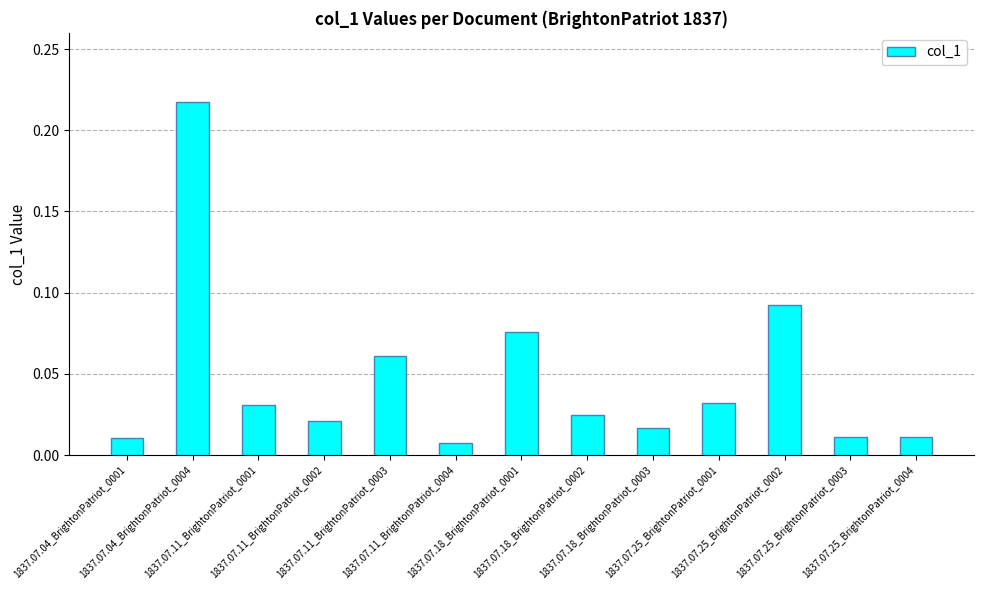

What is the sum of all values?

0.6